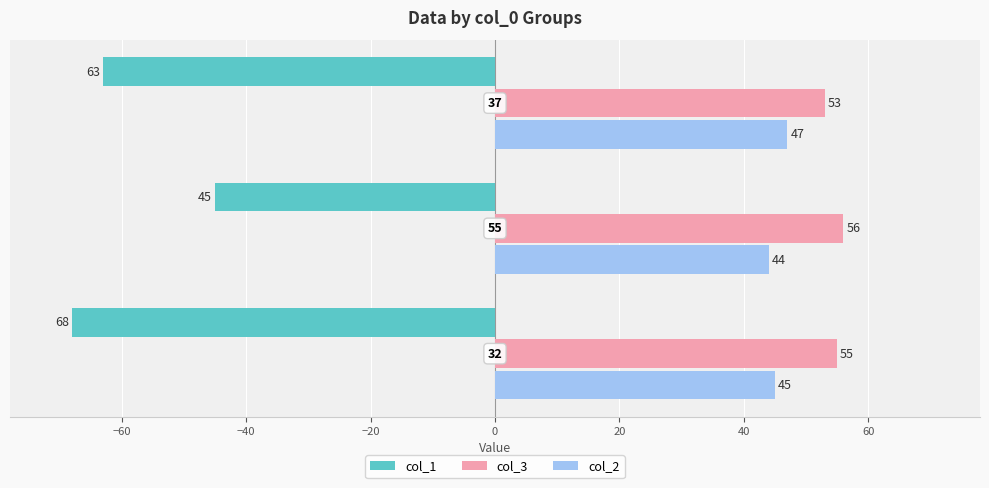

Which series has the largest range (max minus min)?

col_1